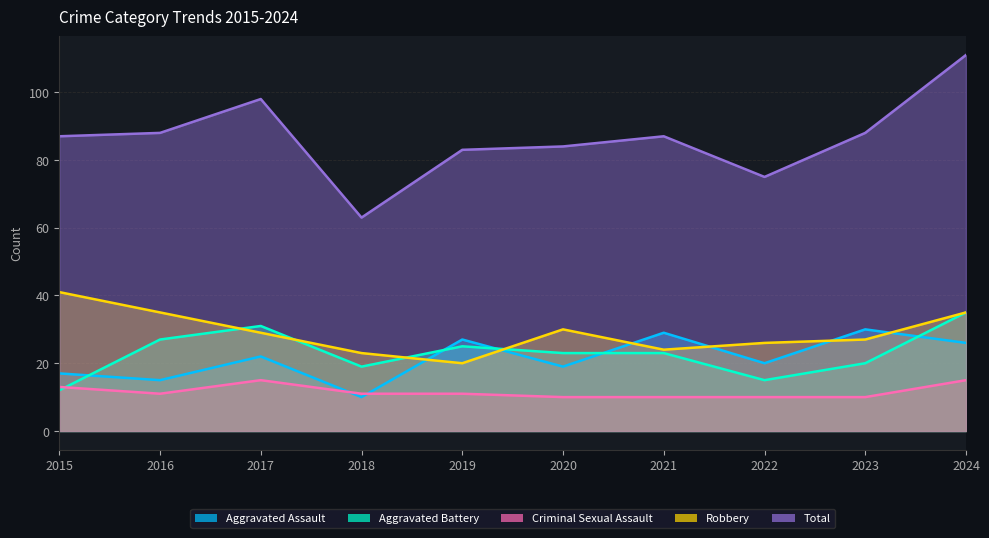

How many interior local peaks does the Aggravated Battery series have?

2